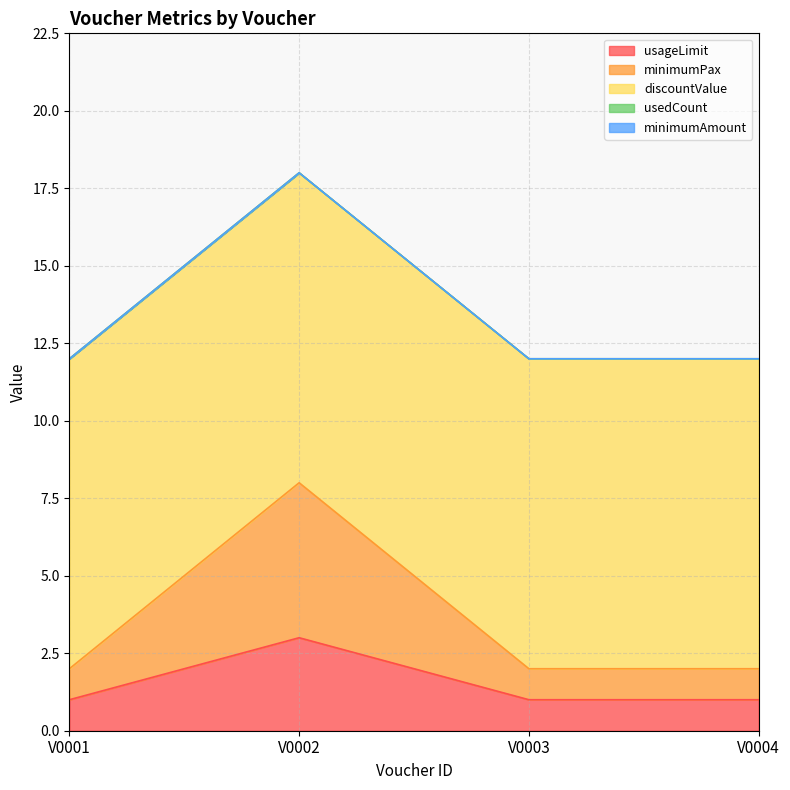

Which series has the widest spread of values?

minimumPax